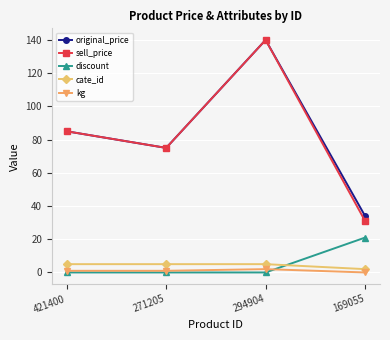

Is it true that cate_id equals 5 at 271205?

True